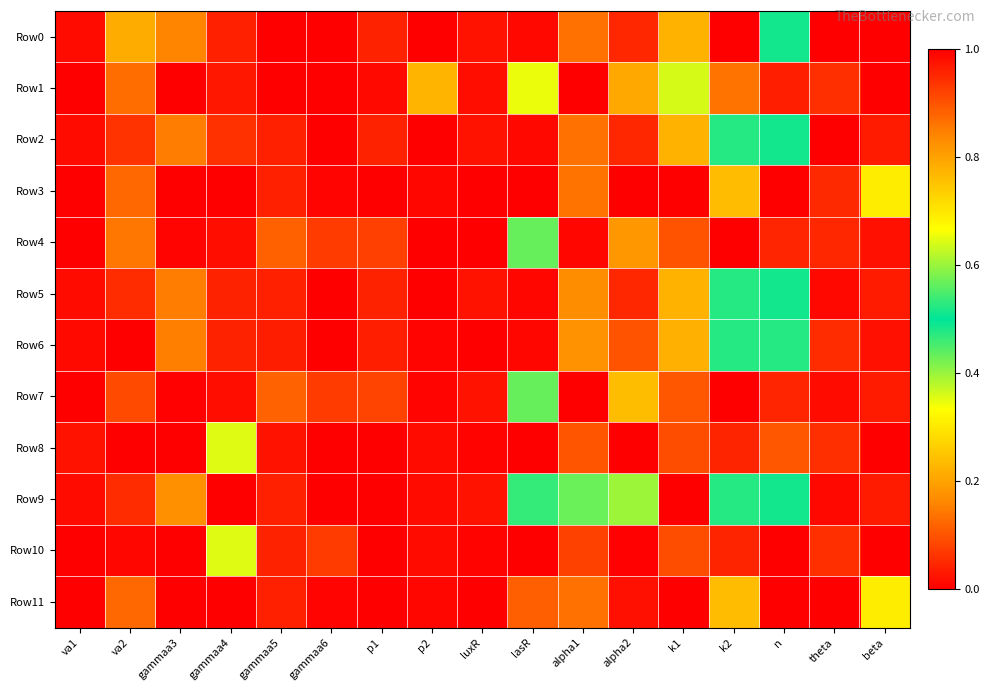

Reading right to left, extract all data points from this chart.

Row0: beta=1.0	theta=1.0	n=0.5	k2=1.0	k1=0.2	alpha2=1.0	alpha1=0.9	lasR=0.0	luxR=0.0	p2=0.0	p1=1.0	gammaa6=0.0	gammaa5=1.0	gammaa4=0.0	gammaa3=0.8	va2=0.2	va1=1.0
Row1: beta=0.0	theta=0.1	n=1.0	k2=0.9	k1=0.4	alpha2=0.2	alpha1=0.0	lasR=0.3	luxR=0.0	p2=0.2	p1=1.0	gammaa6=1.0	gammaa5=0.0	gammaa4=0.0	gammaa3=0.0	va2=0.1	va1=0.0
Row2: beta=1.0	theta=0.0	n=0.5	k2=0.5	k1=0.2	alpha2=1.0	alpha1=0.9	lasR=0.0	luxR=0.0	p2=0.0	p1=1.0	gammaa6=0.0	gammaa5=1.0	gammaa4=0.1	gammaa3=0.8	va2=0.9	va1=1.0
Row3: beta=0.7	theta=0.0	n=1.0	k2=0.2	k1=1.0	alpha2=0.0	alpha1=0.9	lasR=1.0	luxR=1.0	p2=0.0	p1=1.0	gammaa6=0.0	gammaa5=1.0	gammaa4=0.0	gammaa3=1.0	va2=0.1	va1=0.0
Row4: beta=1.0	theta=0.0	n=0.0	k2=0.0	k1=0.1	alpha2=0.2	alpha1=1.0	lasR=0.6	luxR=0.0	p2=1.0	p1=0.9	gammaa6=0.1	gammaa5=0.9	gammaa4=0.0	gammaa3=1.0	va2=0.1	va1=0.0
Row5: beta=1.0	theta=1.0	n=0.5	k2=0.5	k1=0.2	alpha2=1.0	alpha1=0.8	lasR=0.0	luxR=0.0	p2=0.0	p1=1.0	gammaa6=0.0	gammaa5=1.0	gammaa4=0.0	gammaa3=0.8	va2=0.9	va1=1.0
Row6: beta=1.0	theta=0.1	n=0.5	k2=0.5	k1=0.2	alpha2=0.9	alpha1=0.8	lasR=0.0	luxR=0.0	p2=1.0	p1=1.0	gammaa6=0.0	gammaa5=1.0	gammaa4=0.0	gammaa3=0.8	va2=1.0	va1=1.0
Row7: beta=1.0	theta=1.0	n=0.0	k2=0.0	k1=0.1	alpha2=0.2	alpha1=1.0	lasR=0.6	luxR=0.0	p2=0.0	p1=0.9	gammaa6=0.1	gammaa5=0.9	gammaa4=0.0	gammaa3=1.0	va2=0.1	va1=0.0
Row8: beta=0.0	theta=0.1	n=0.1	k2=0.0	k1=0.1	alpha2=1.0	alpha1=0.1	lasR=0.0	luxR=0.0	p2=0.0	p1=0.0	gammaa6=1.0	gammaa5=1.0	gammaa4=0.6	gammaa3=0.0	va2=0.0	va1=1.0
Row9: beta=1.0	theta=1.0	n=0.5	k2=0.5	k1=0.0	alpha2=0.4	alpha1=0.4	lasR=0.5	luxR=0.0	p2=0.0	p1=1.0	gammaa6=0.0	gammaa5=1.0	gammaa4=1.0	gammaa3=0.8	va2=0.9	va1=1.0
Row10: beta=0.0	theta=0.1	n=0.0	k2=0.0	k1=0.1	alpha2=1.0	alpha1=0.1	lasR=0.0	luxR=0.0	p2=0.0	p1=0.0	gammaa6=0.1	gammaa5=1.0	gammaa4=0.6	gammaa3=0.0	va2=0.0	va1=1.0
Row11: beta=0.7	theta=0.0	n=1.0	k2=0.2	k1=1.0	alpha2=0.0	alpha1=0.9	lasR=0.1	luxR=1.0	p2=0.0	p1=1.0	gammaa6=0.0	gammaa5=1.0	gammaa4=0.0	gammaa3=1.0	va2=0.1	va1=0.0